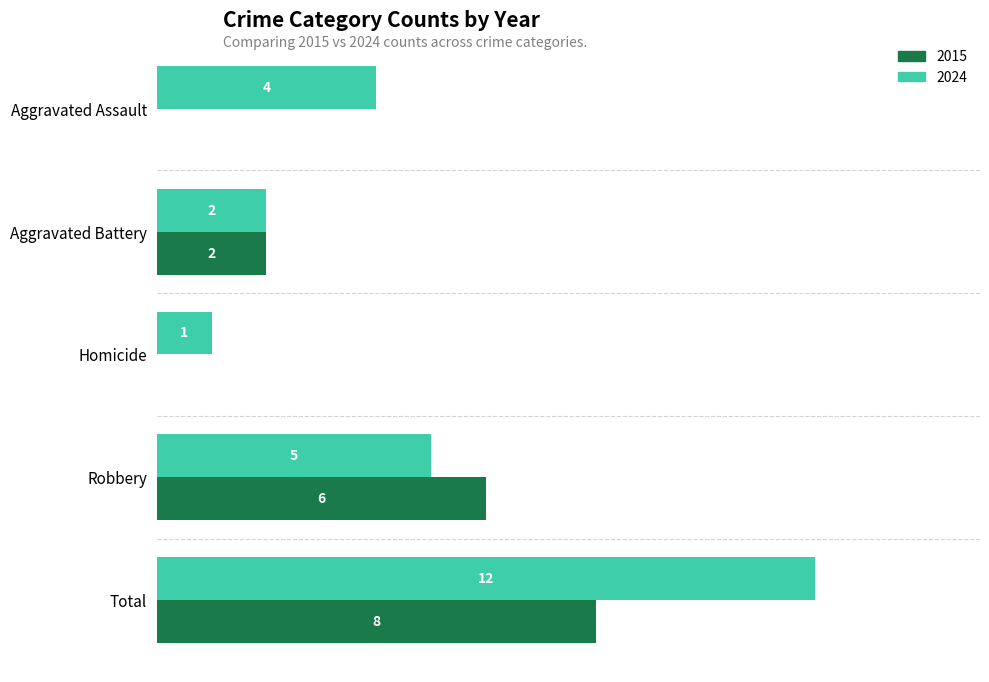

Which category has the highest value across all series?

Total